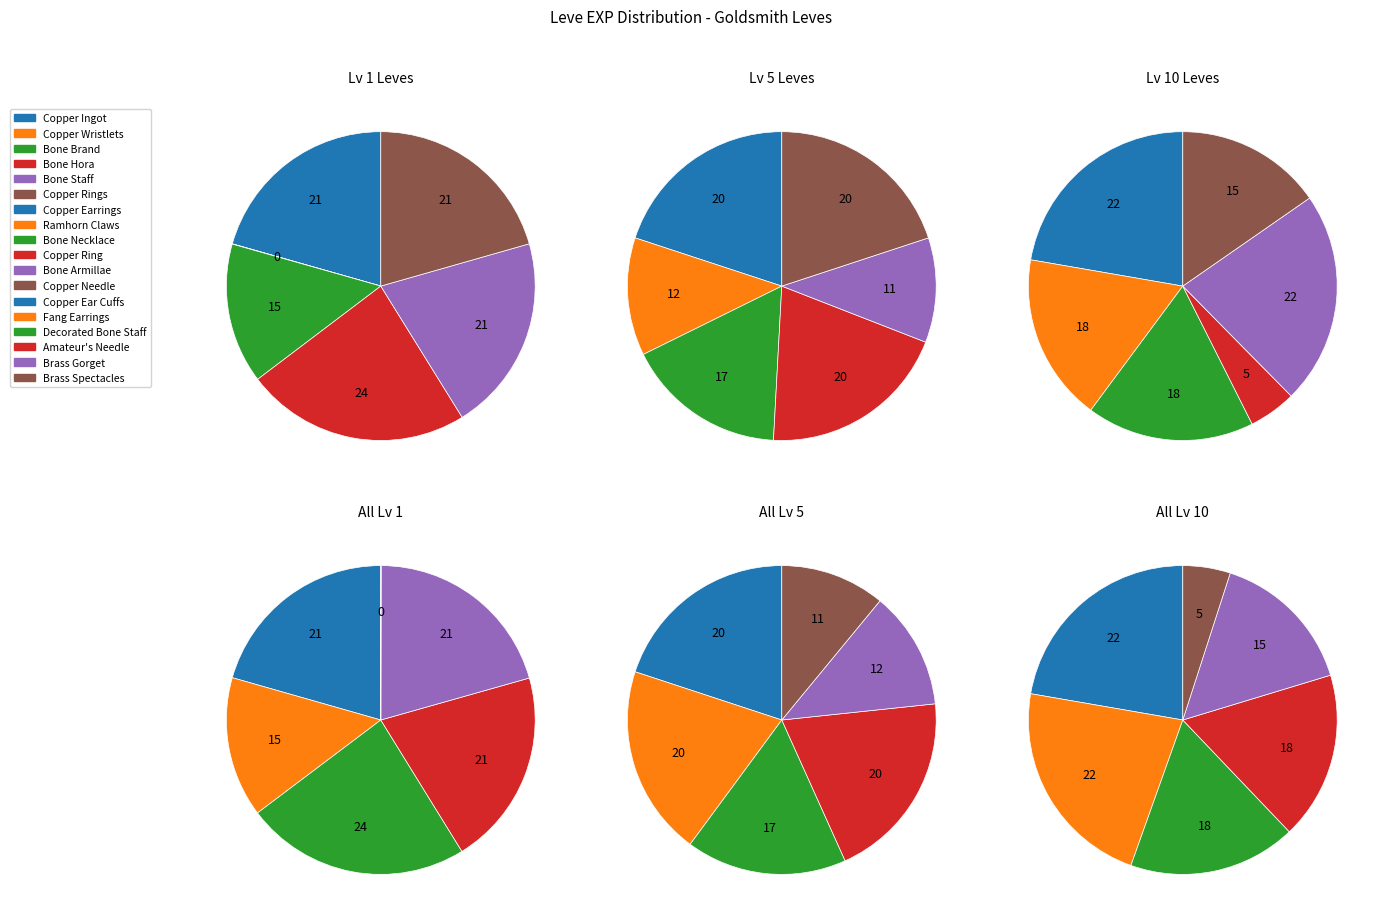

How many slices are in this pie chart?

18